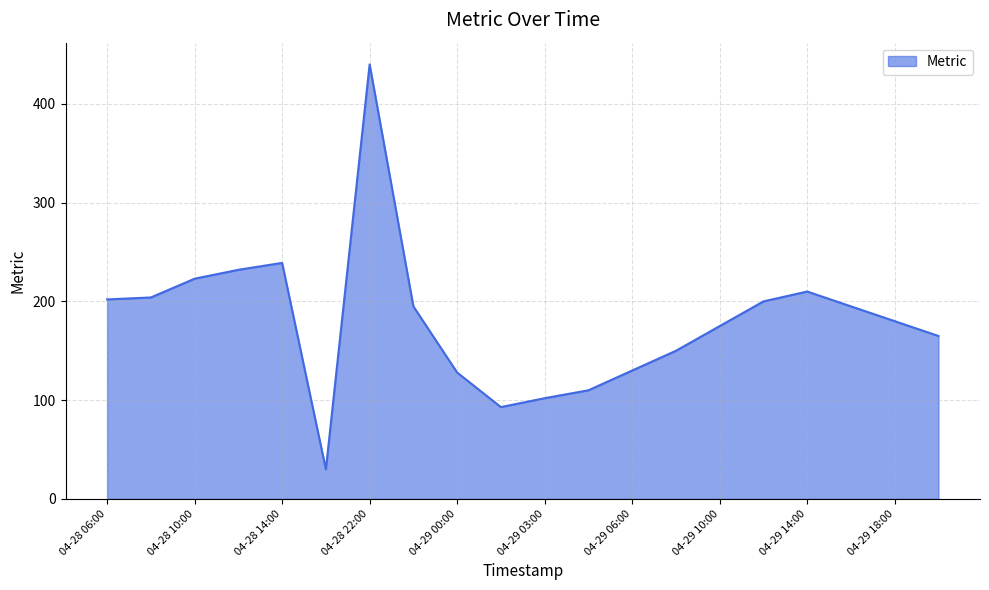

What is the greatest value displayed?

440